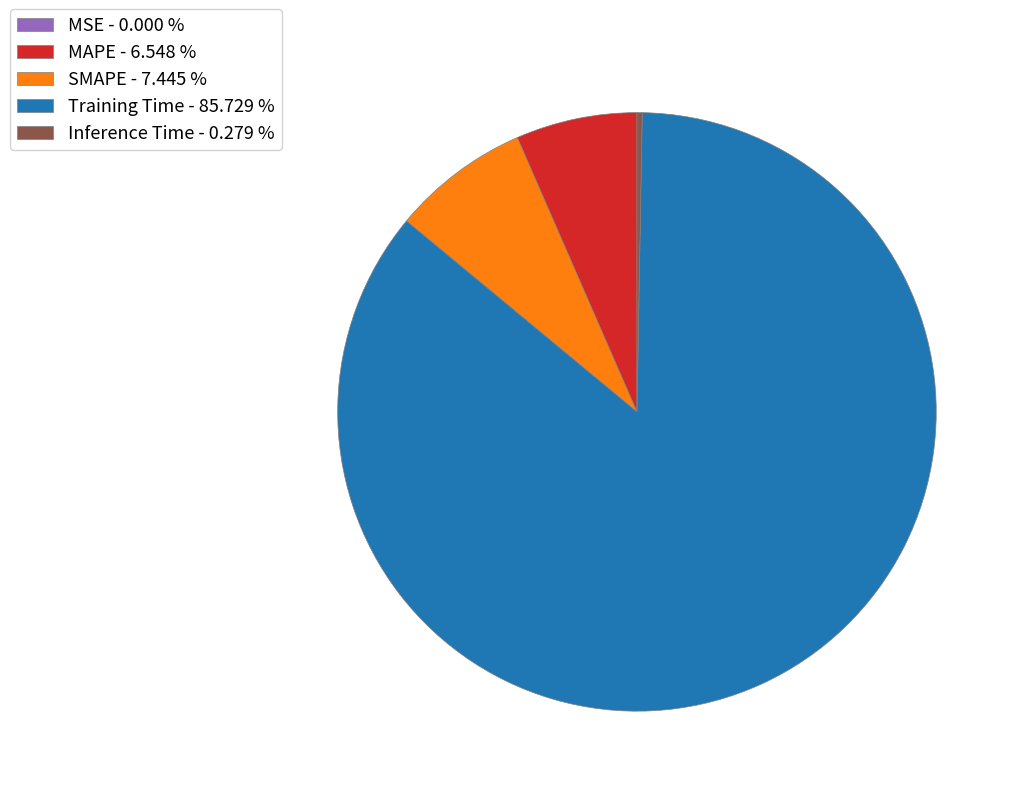

Combined, do SMAPE - 7.445 % and Training Time - 85.729 % account for over 50%?

Yes